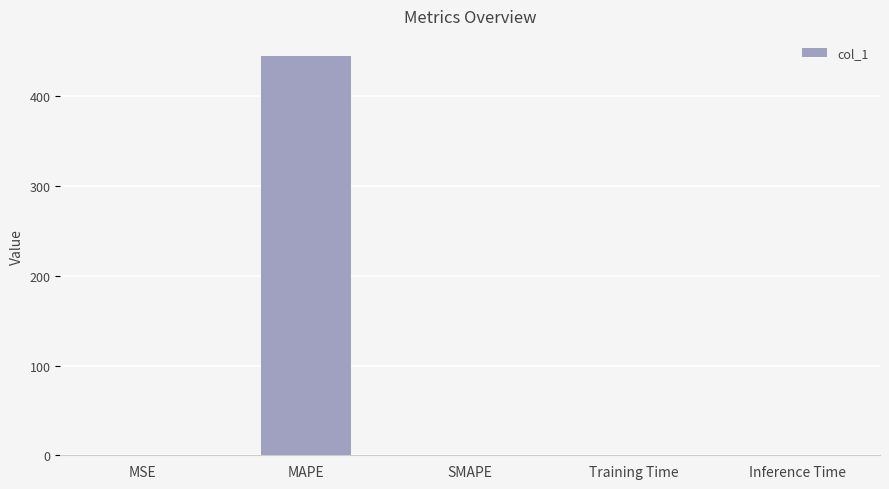

Between Inference Time and MAPE, which is larger?

MAPE